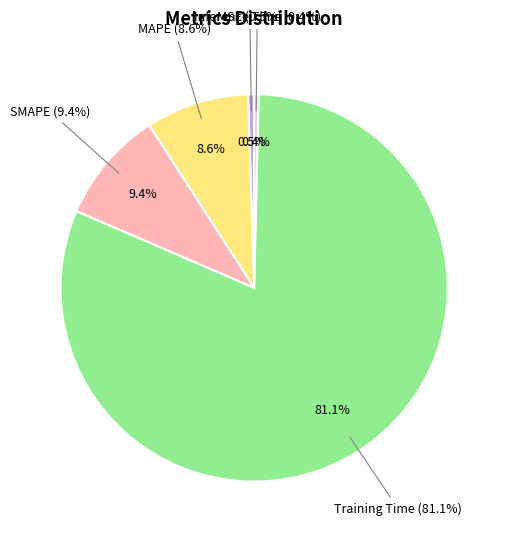

What is the largest slice in the pie chart?

Training Time